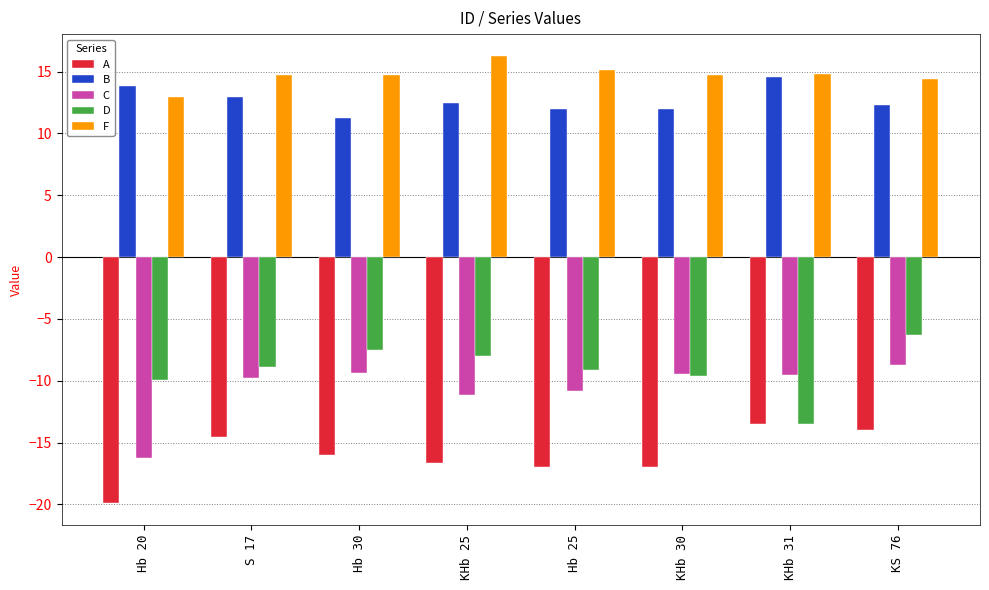

Which series has the largest total across all categories?

F